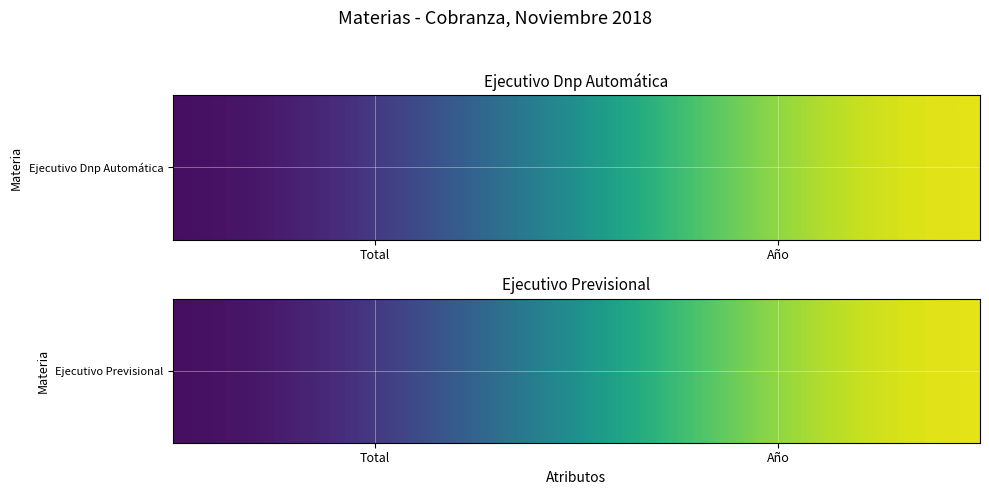

What is the difference between the values at Año and Total?

2013